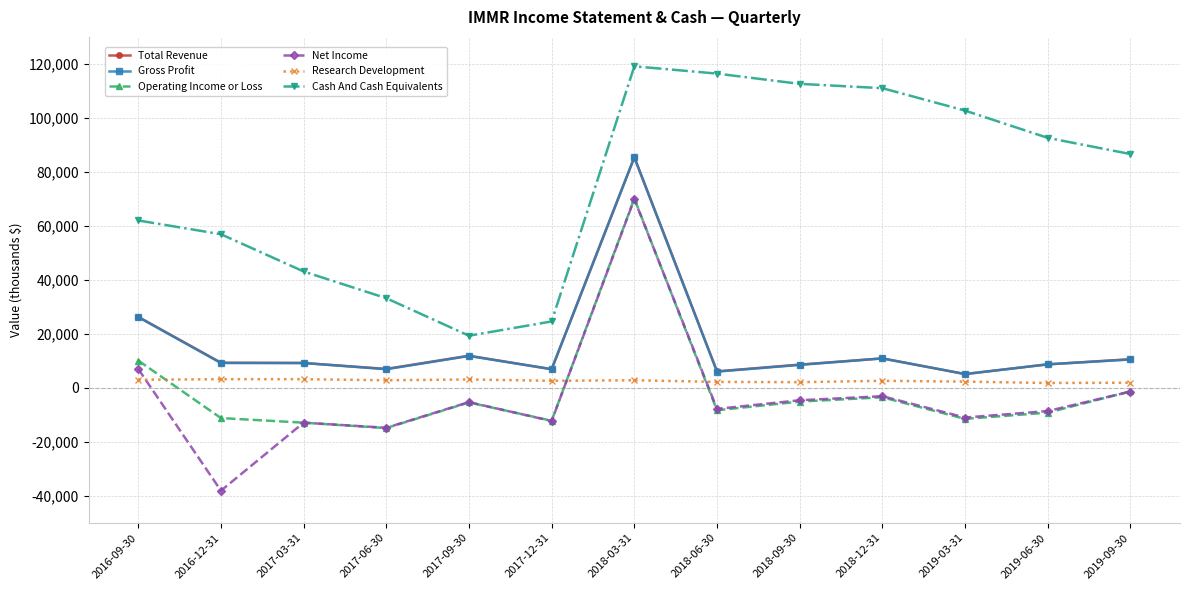

What is the spread (max minus min) of values at 2019-06-30?

101800